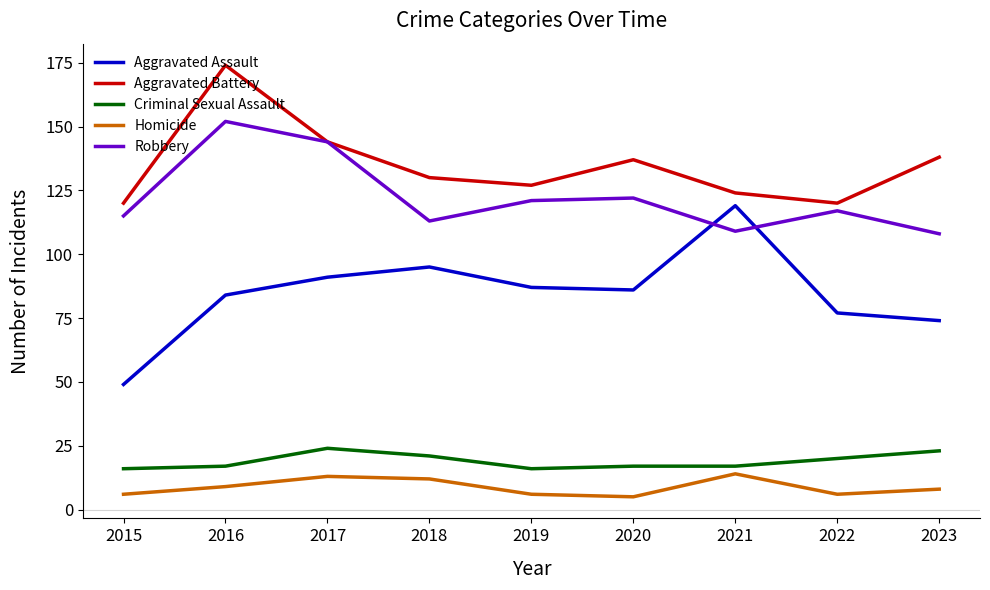

Count the number of categories in the chart.

9